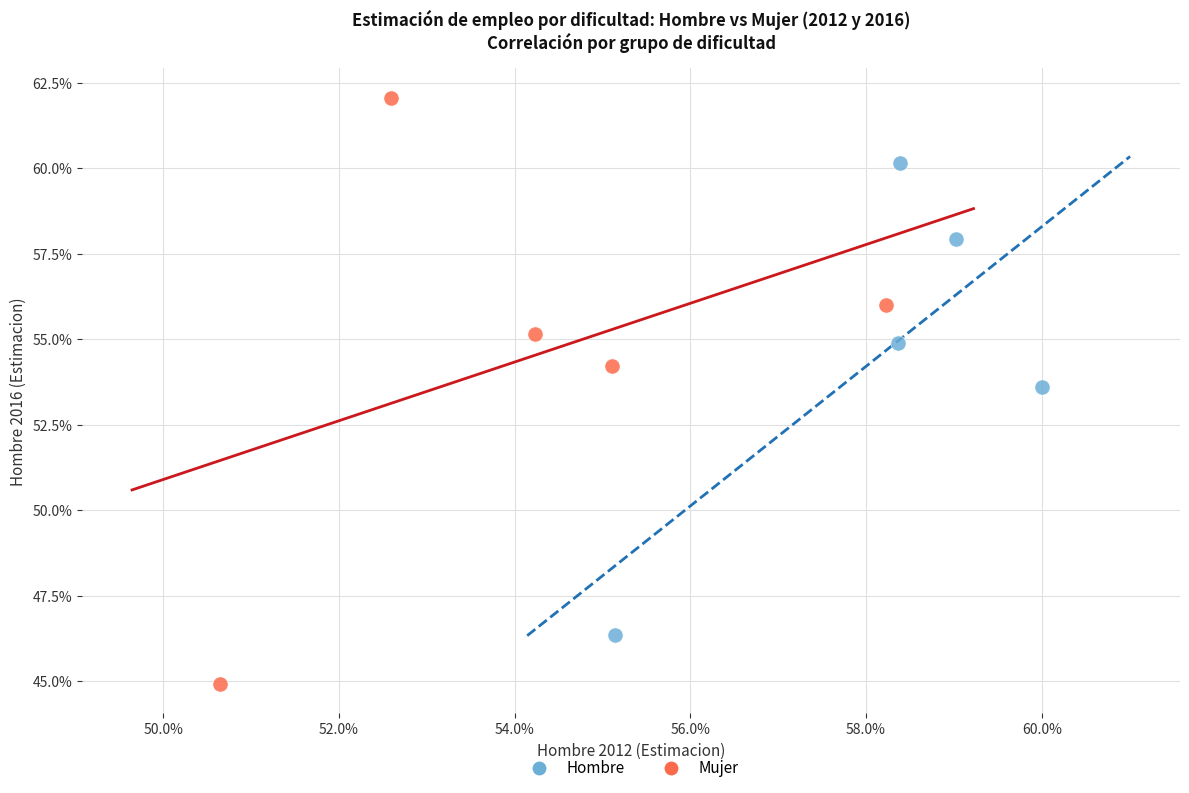

Which series contains the highest Y value?

Mujer